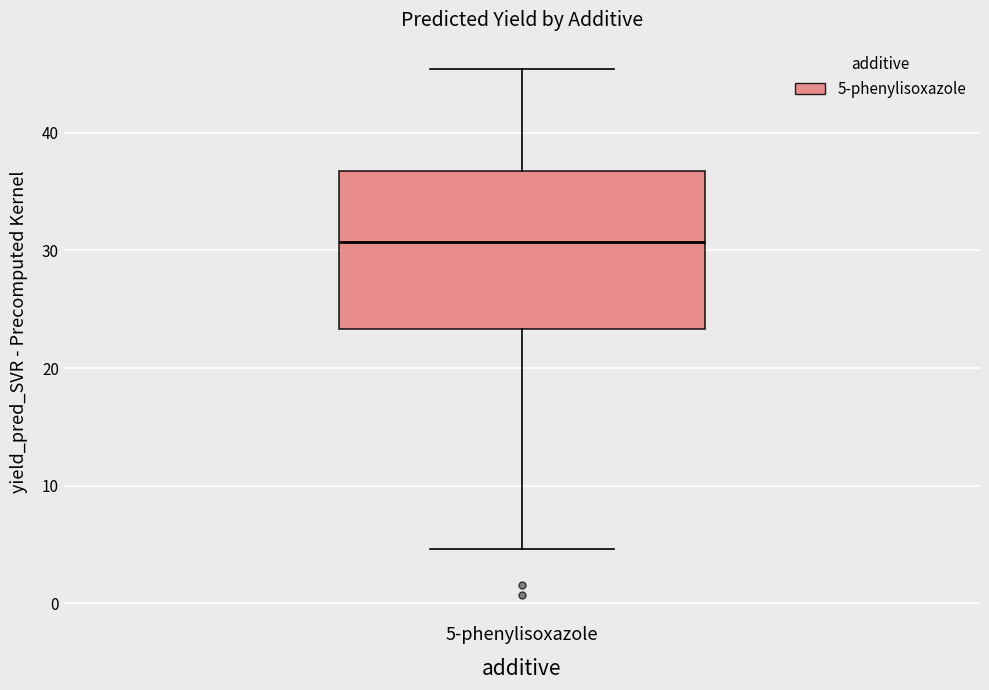

Transcribe this box plot: give where the median line is, the range the box spans, and where the two whiskers end, as read against the y-axis. The values are not printed on the chart, so give them approximately, as read against the axis.

median 31, box 23 to 37, whiskers 5 to 45